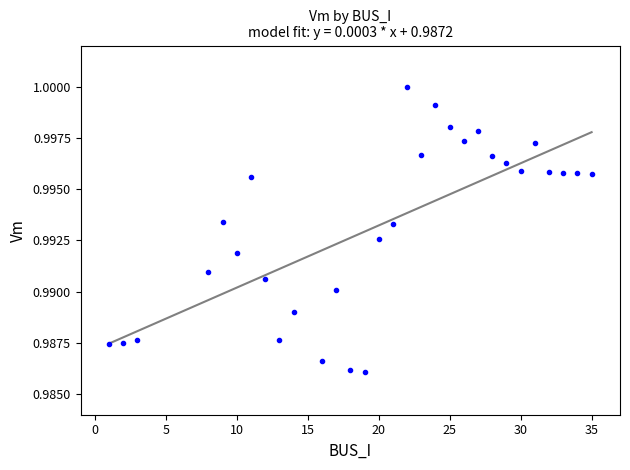

What is the range of X values (max minus min)?

34.0